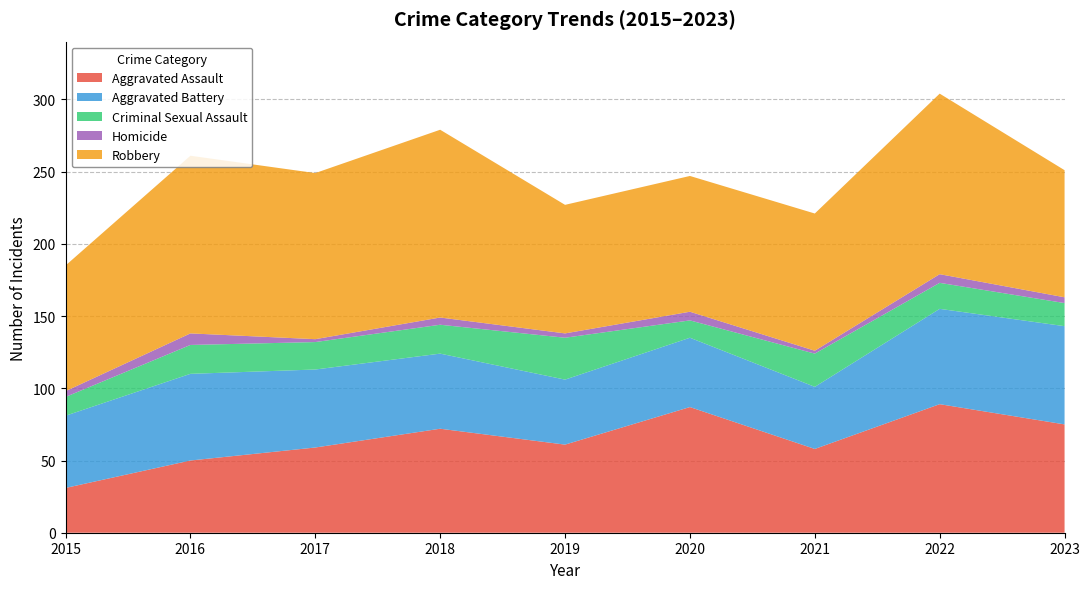

Reading right to left, list all the values displayed in this chart.

Aggravated Assault: 2023=75	2022=89	2021=58	2020=87	2019=61	2018=72	2017=59	2016=50	2015=31
Aggravated Battery: 2023=68	2022=66	2021=43	2020=48	2019=45	2018=52	2017=54	2016=60	2015=50
Criminal Sexual Assault: 2023=16	2022=18	2021=23	2020=12	2019=29	2018=20	2017=19	2016=20	2015=13
Homicide: 2023=4	2022=6	2021=2	2020=6	2019=3	2018=5	2017=2	2016=8	2015=4
Robbery: 2023=88	2022=125	2021=95	2020=94	2019=89	2018=130	2017=115	2016=123	2015=87